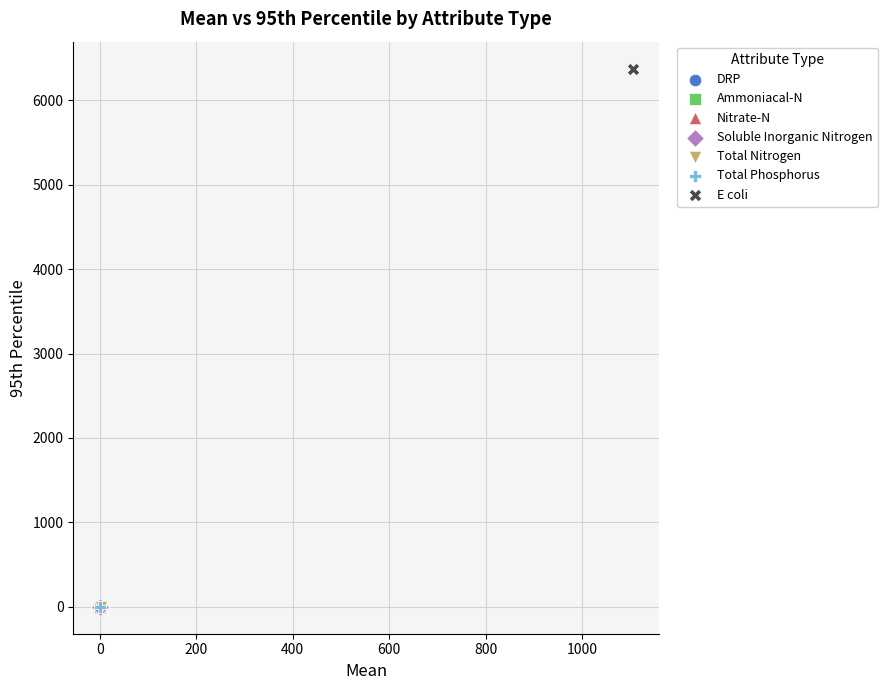

What are all the series names shown in the legend?

DRP, Ammoniacal-N, Nitrate-N, Soluble Inorganic Nitrogen, Total Nitrogen, Total Phosphorus, E coli